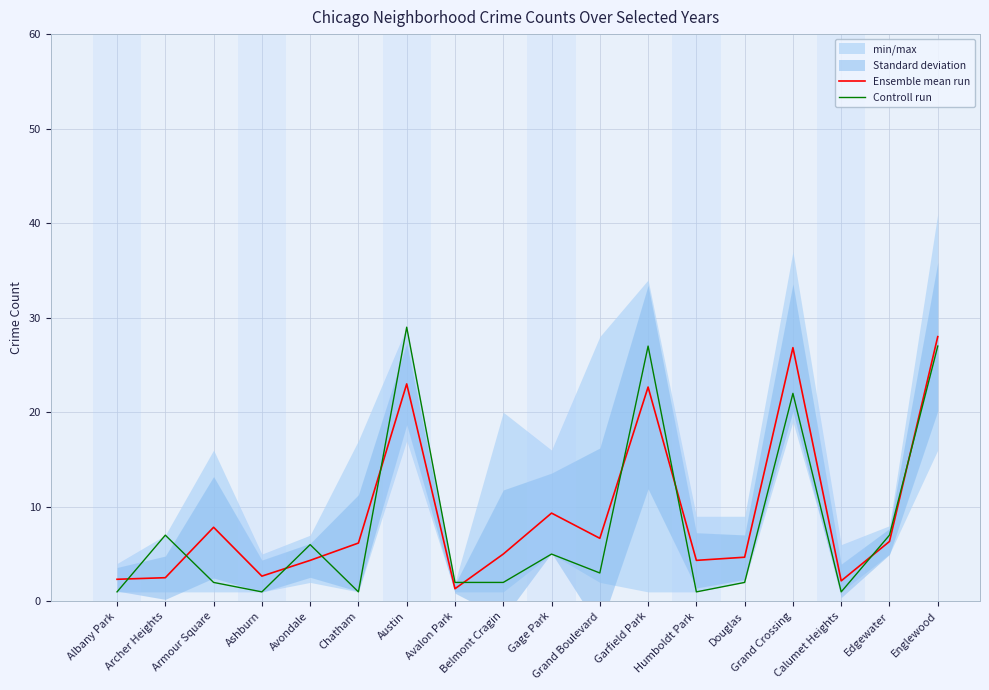

Where is the first local minimum for Ensemble mean run?

Ashburn